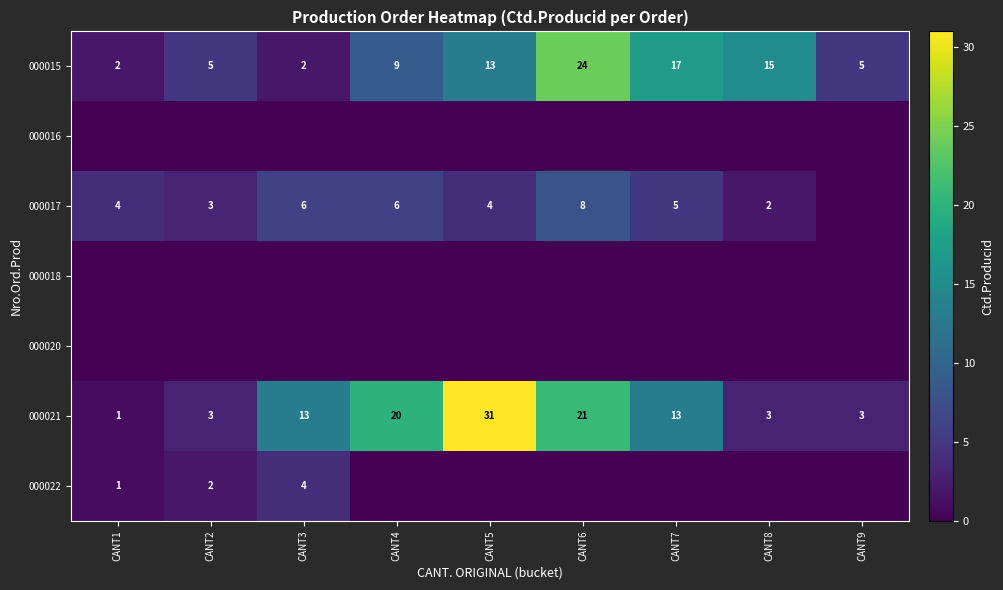

What is the approximate value of 000015 at CANT5, to the nearest 10?

10